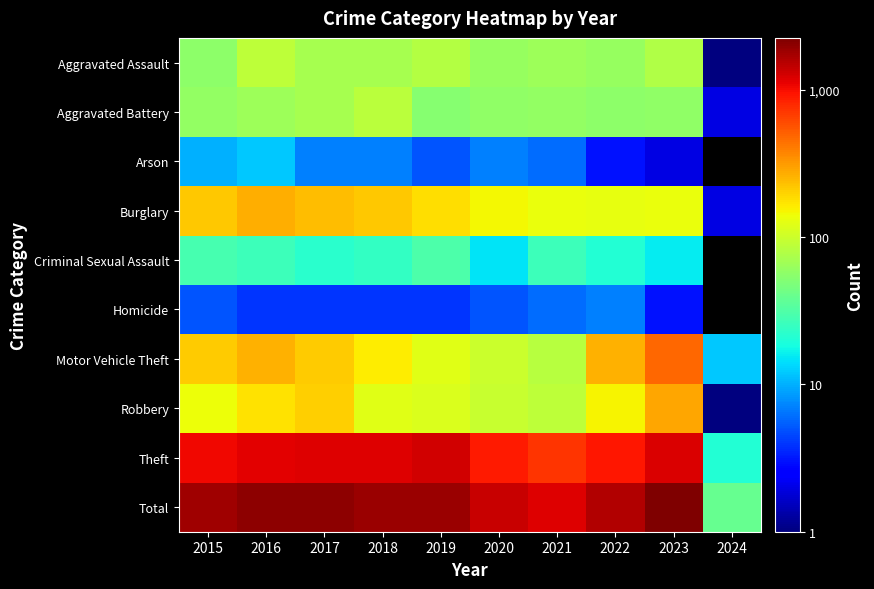

True or false: Criminal Sexual Assault has a value of 26.0 at 2016.

True